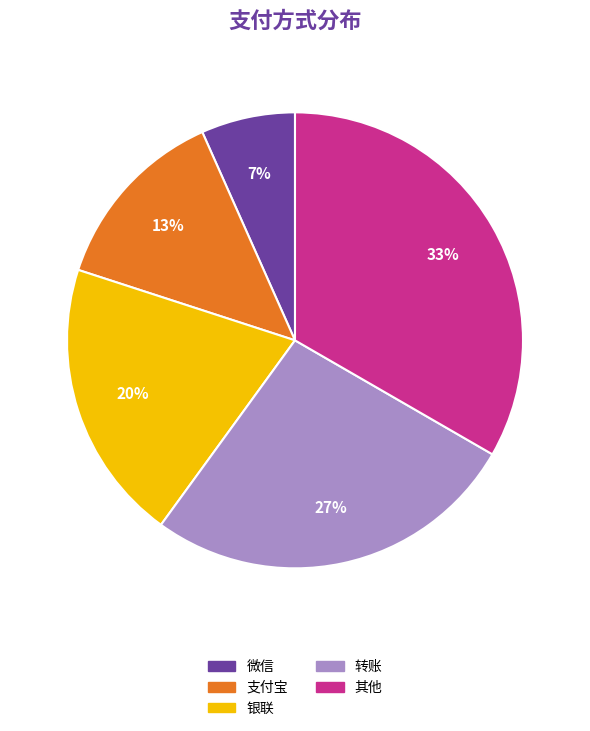

What percentage is the 支付宝 slice, to the nearest percent?

13%